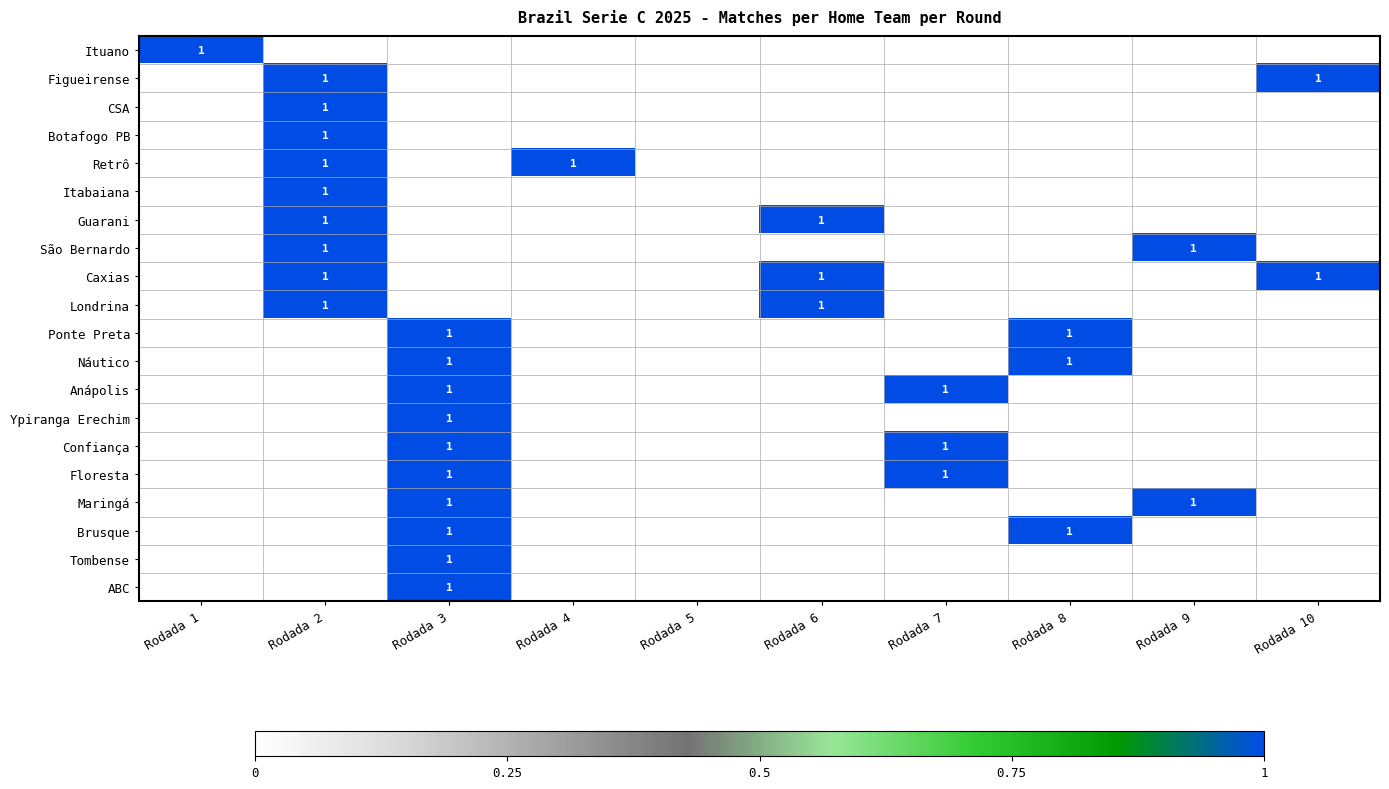

Which has a higher value, Rodada 6 or Rodada 7?

Rodada 6